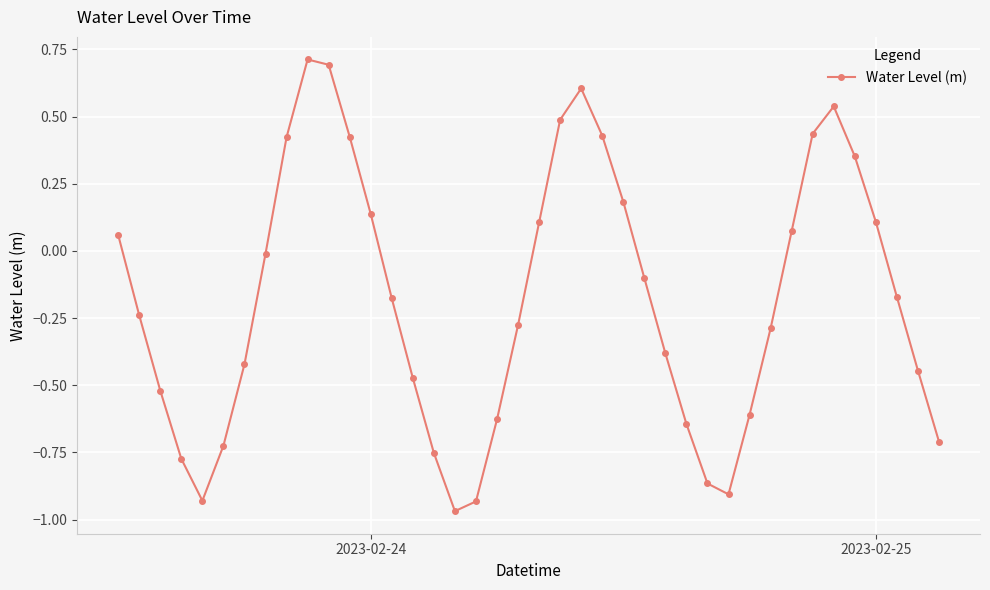

How many interior local peaks (higher than both neighbors) does the data have?

3